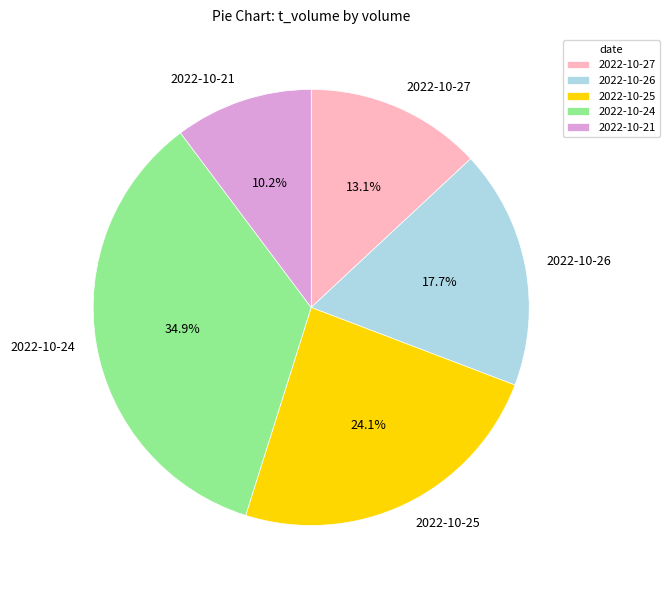

Count the number of slices in the pie.

5